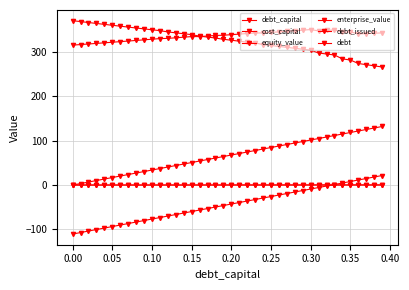

How many distinct data groups are displayed?

6